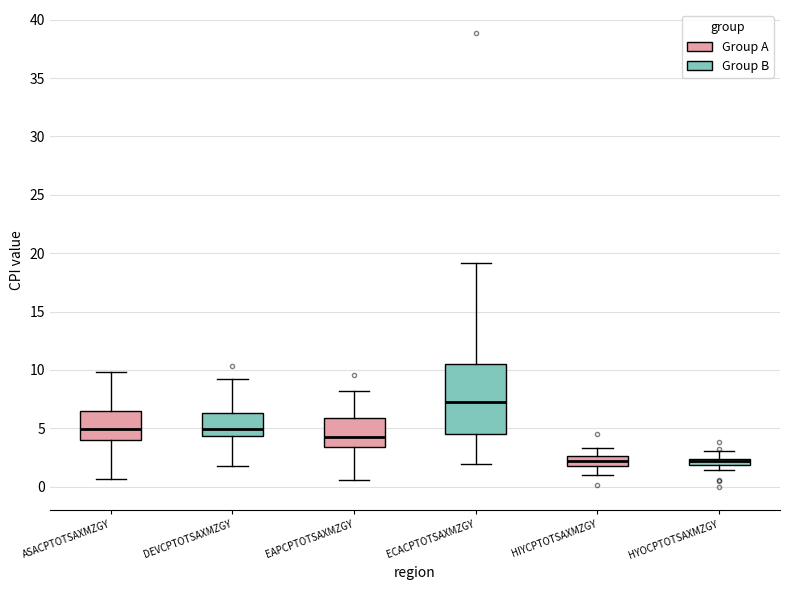

Comparing the boxes themselves (not the whiskers), which one is the tallest?

ECACPTOTSAXMZGY